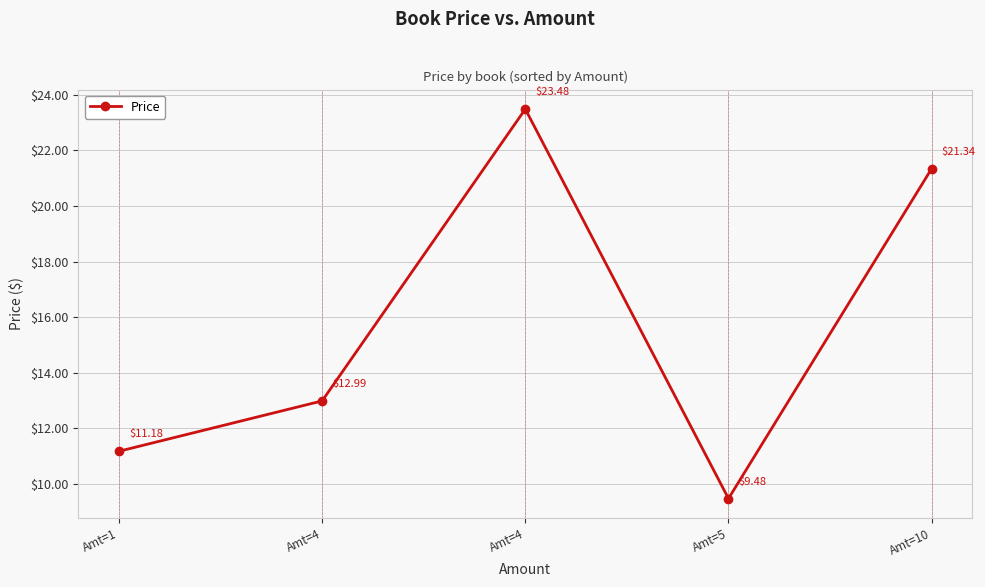

Does the chart have visible grid lines?

Yes